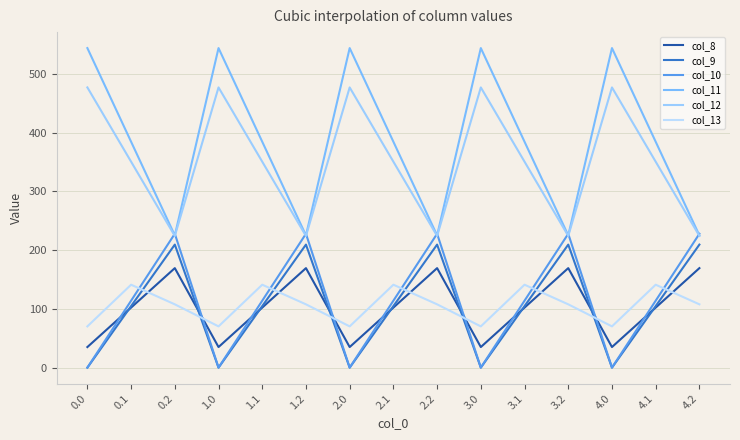

True or false: col_8 and col_11 cross at least once.

False